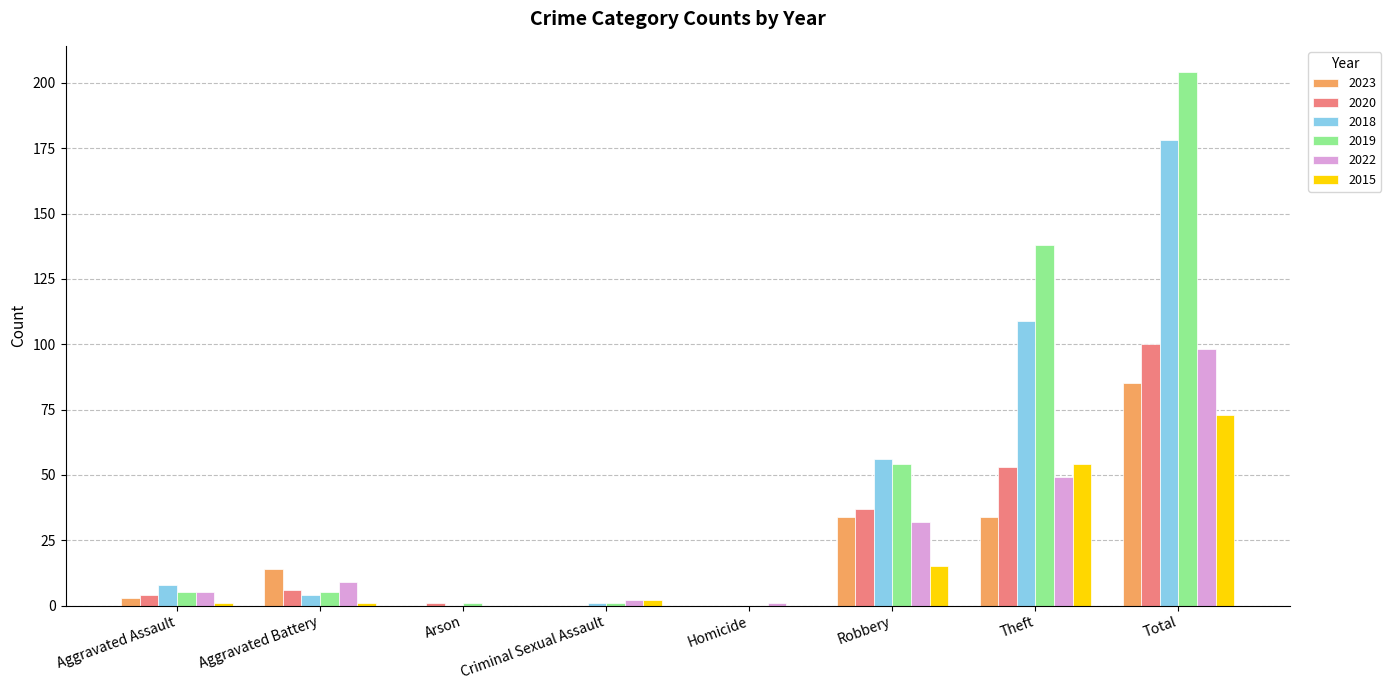

Is it true that 2022 equals 55 at Robbery?

False